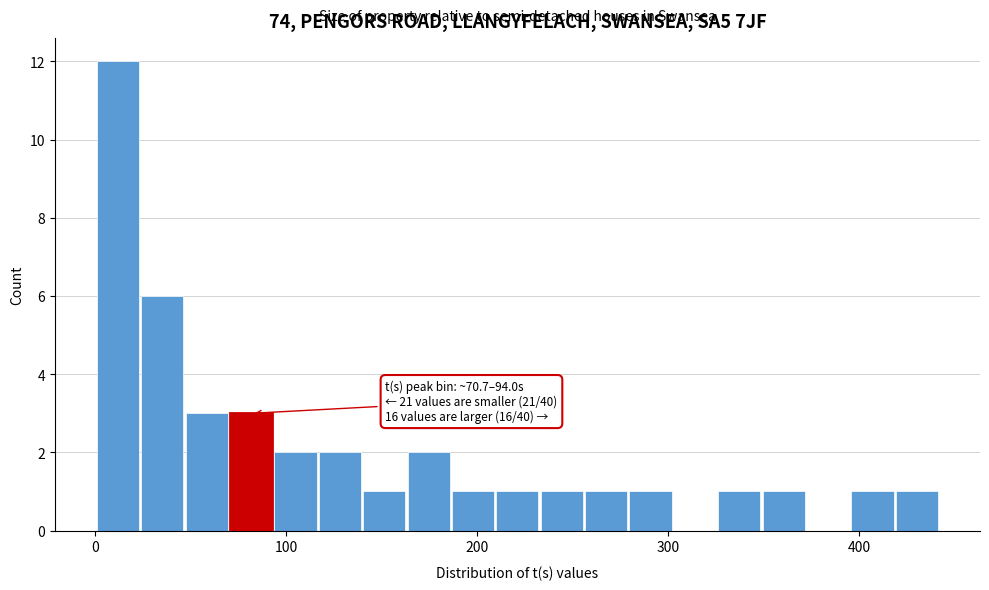

Around what value on the x-axis is the tallest bar? Give the approximate position of its centre, as read against the axis.

10